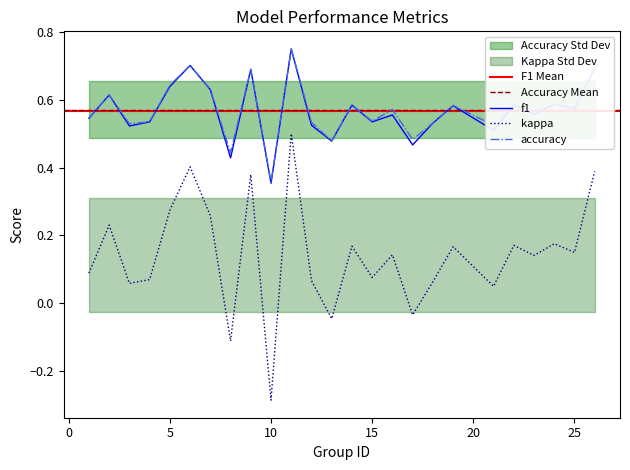

Between 15 and 6, which is larger?

6